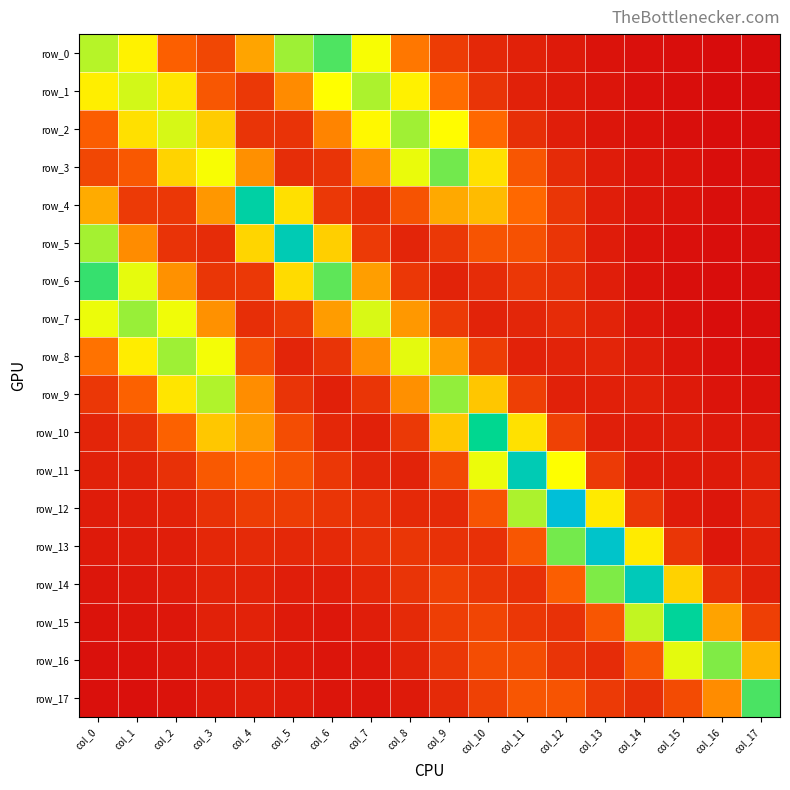

How many categories are shown in the chart?

18